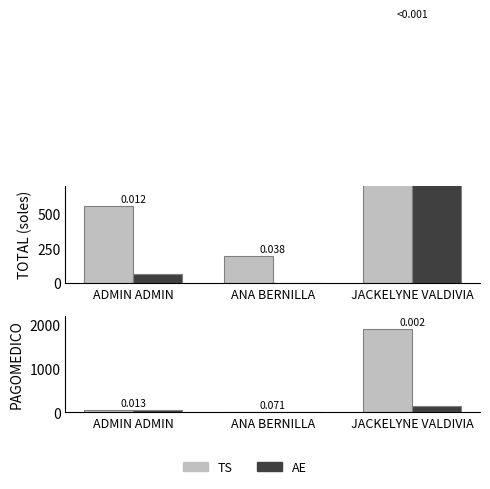

What position from the left is JACKELYNE VALDIVIA?

3